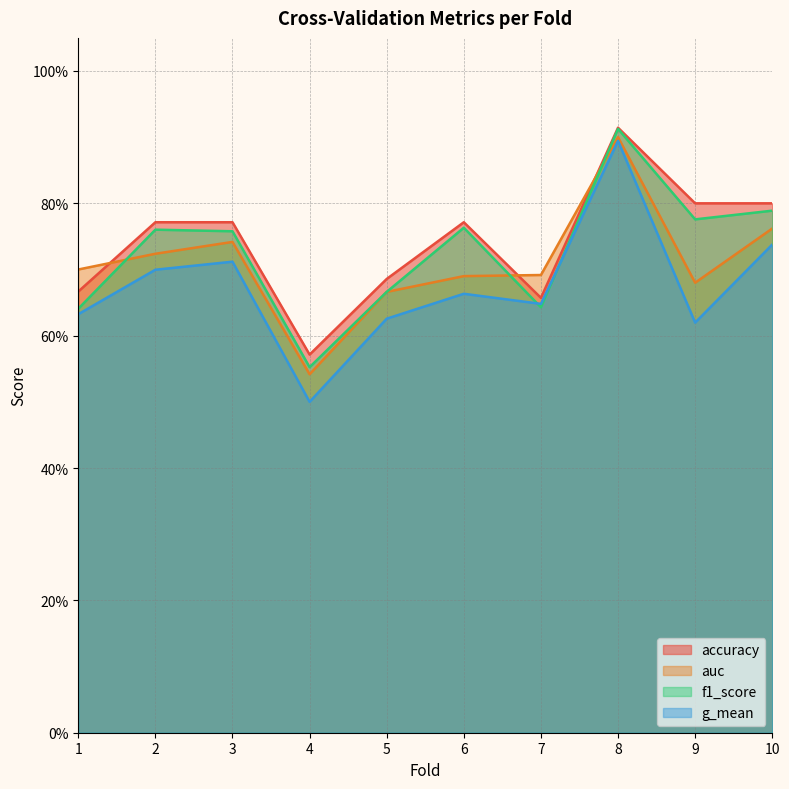

How many lines are shown in the chart?

4